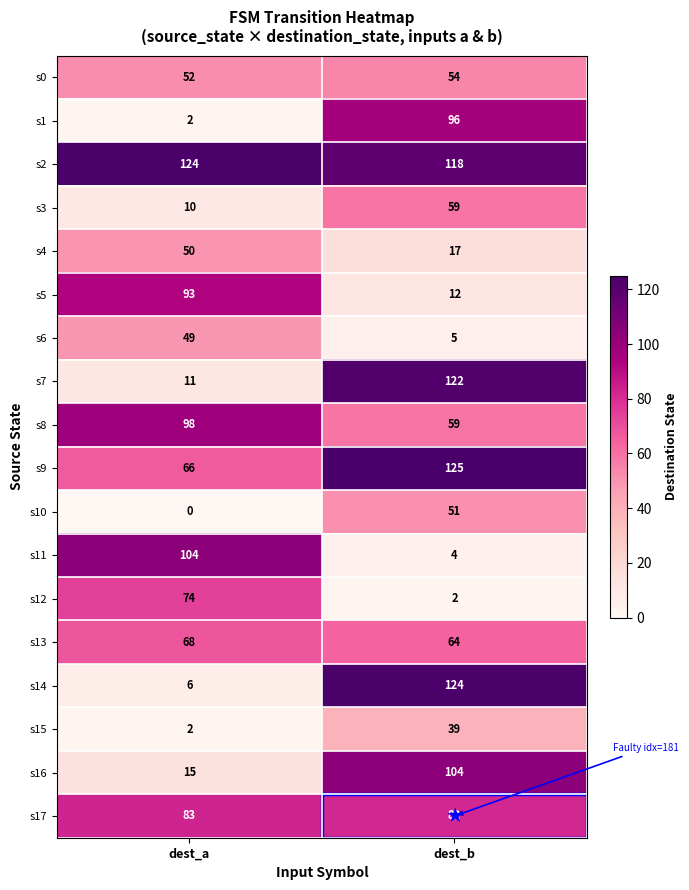

Which series has the widest spread of values?

s14